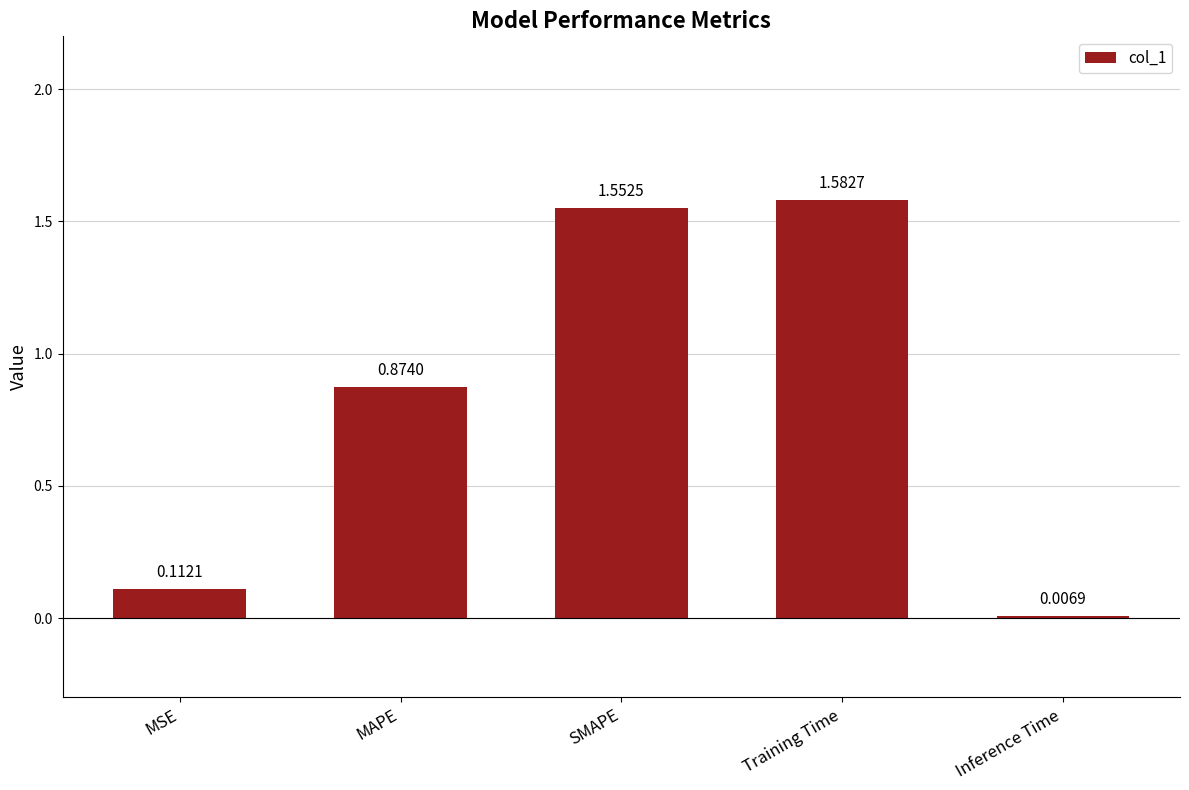

What is the sum of all values?

4.1